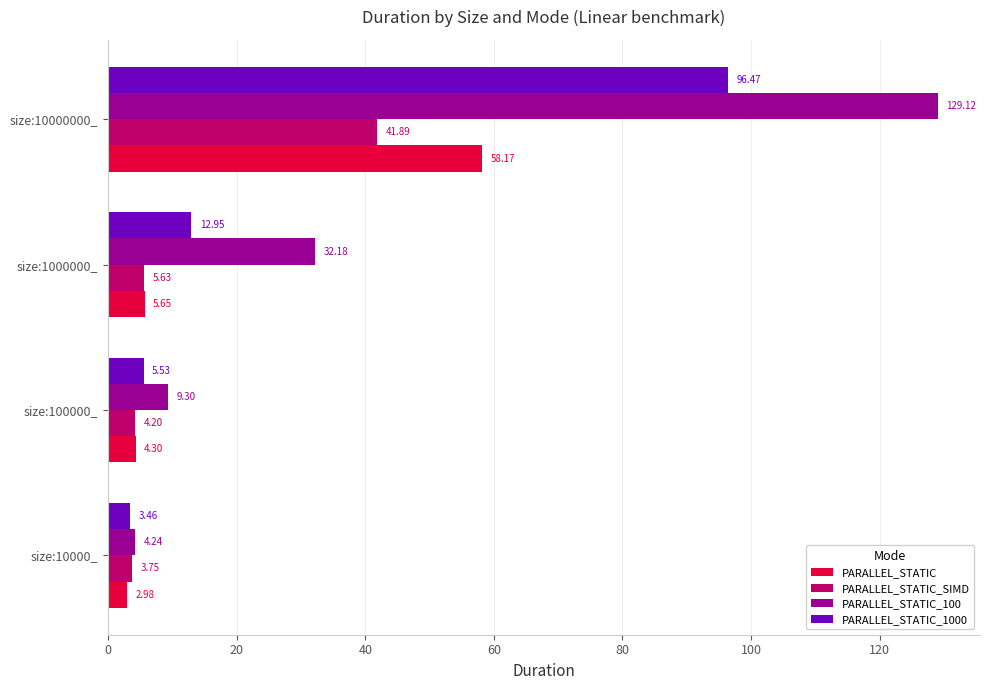

What are all the series names shown in the legend?

PARALLEL_STATIC, PARALLEL_STATIC_SIMD, PARALLEL_STATIC_100, PARALLEL_STATIC_1000